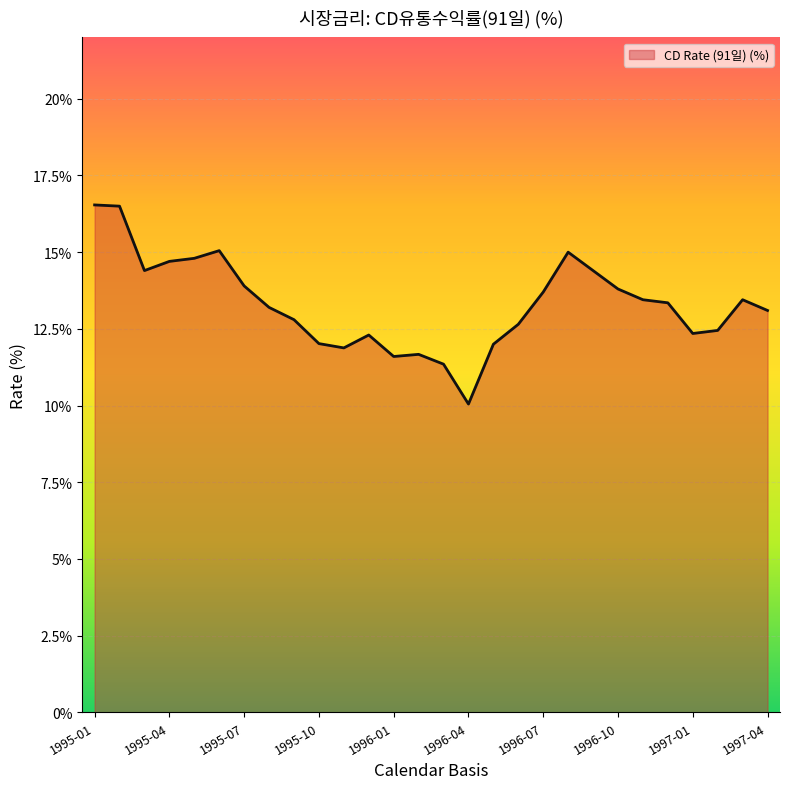

What is the minimum value shown in the chart?

10.1